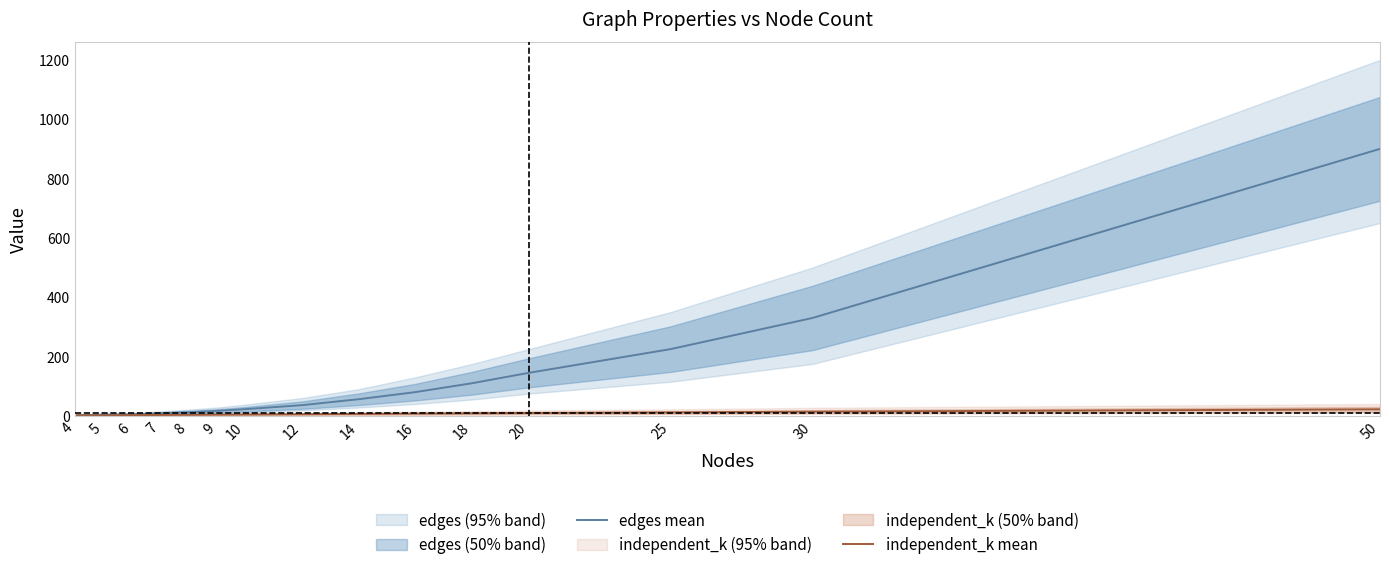

Is this an area chart (filled region under the line)?

No